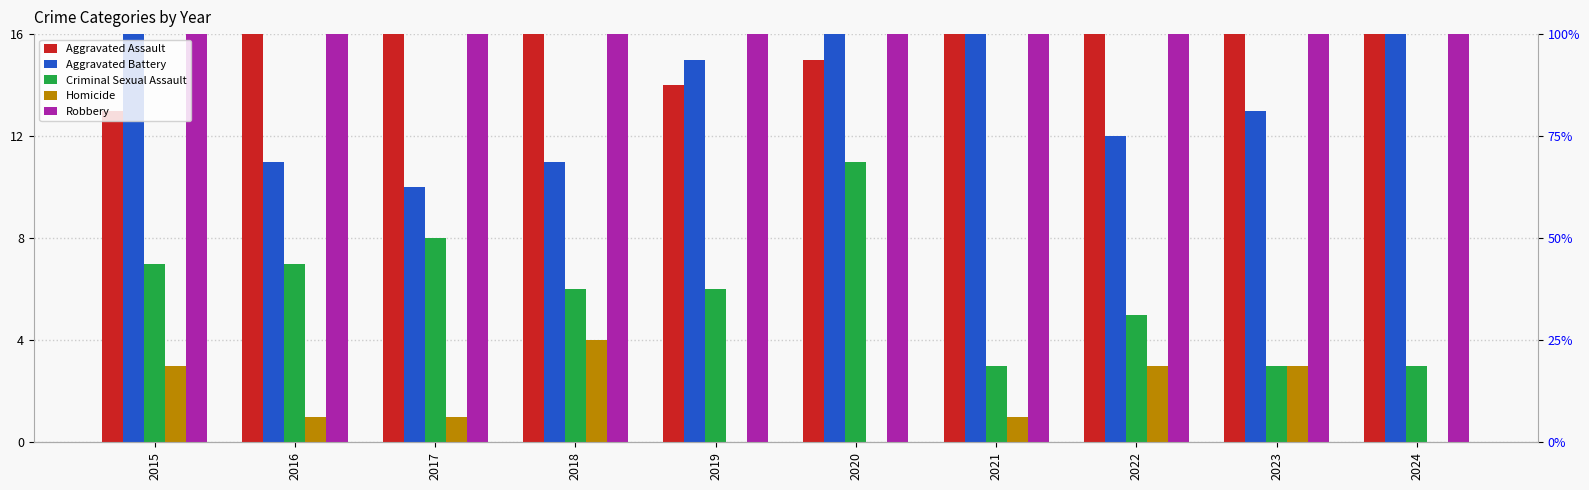

What is the average value of the Criminal Sexual Assault series?

6